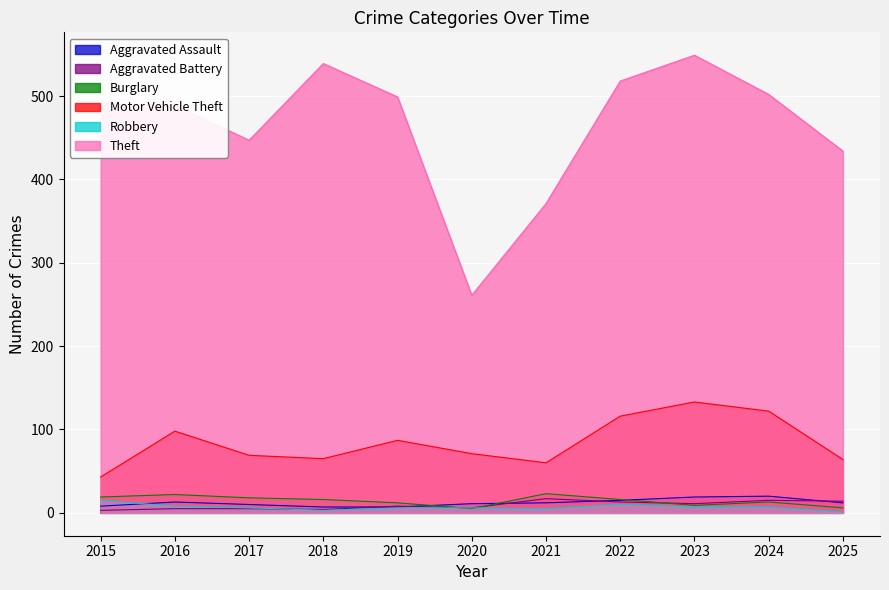

How many data points in Aggravated Battery are above 8?

5